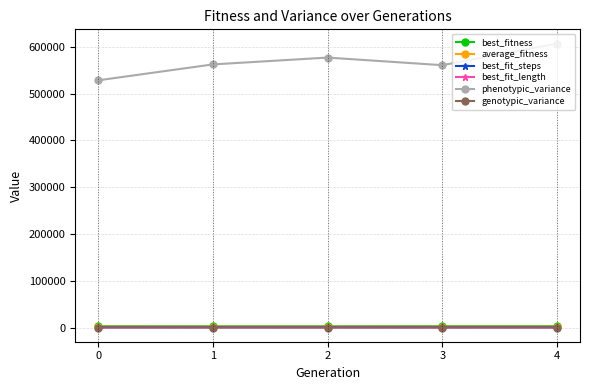

Which series has the widest spread of values?

phenotypic_variance